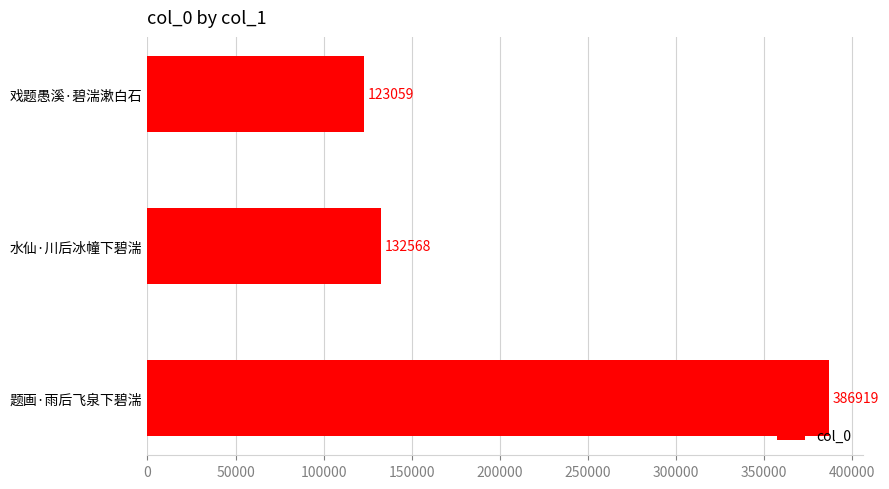

Rank the categories by value from lowest to highest.

戏题愚溪·碧湍漱白石, 水仙·川后冰幢下碧湍, 题画·雨后飞泉下碧湍